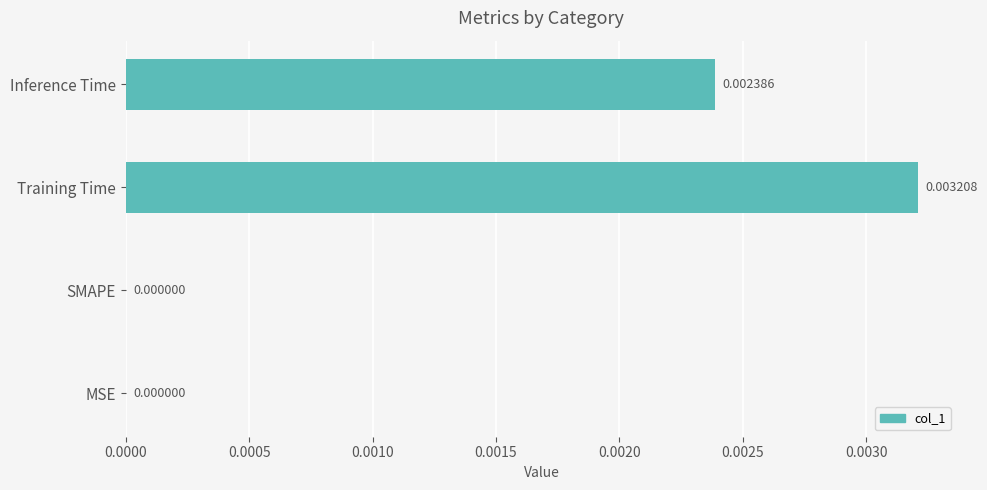

At which category does the chart reach its peak across all series?

Training Time